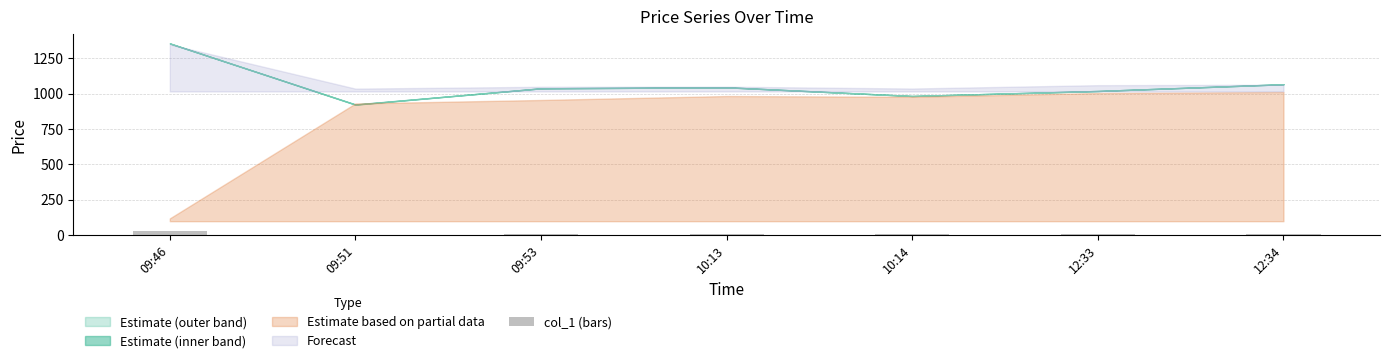

Where is the data nearest to the value 15?

12:34